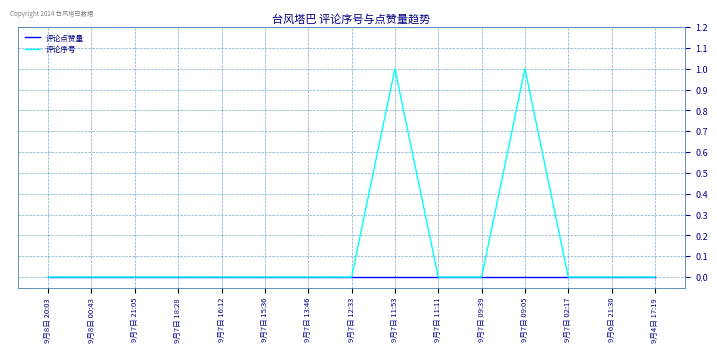

What position from the right is 9月7日 02:17?

3